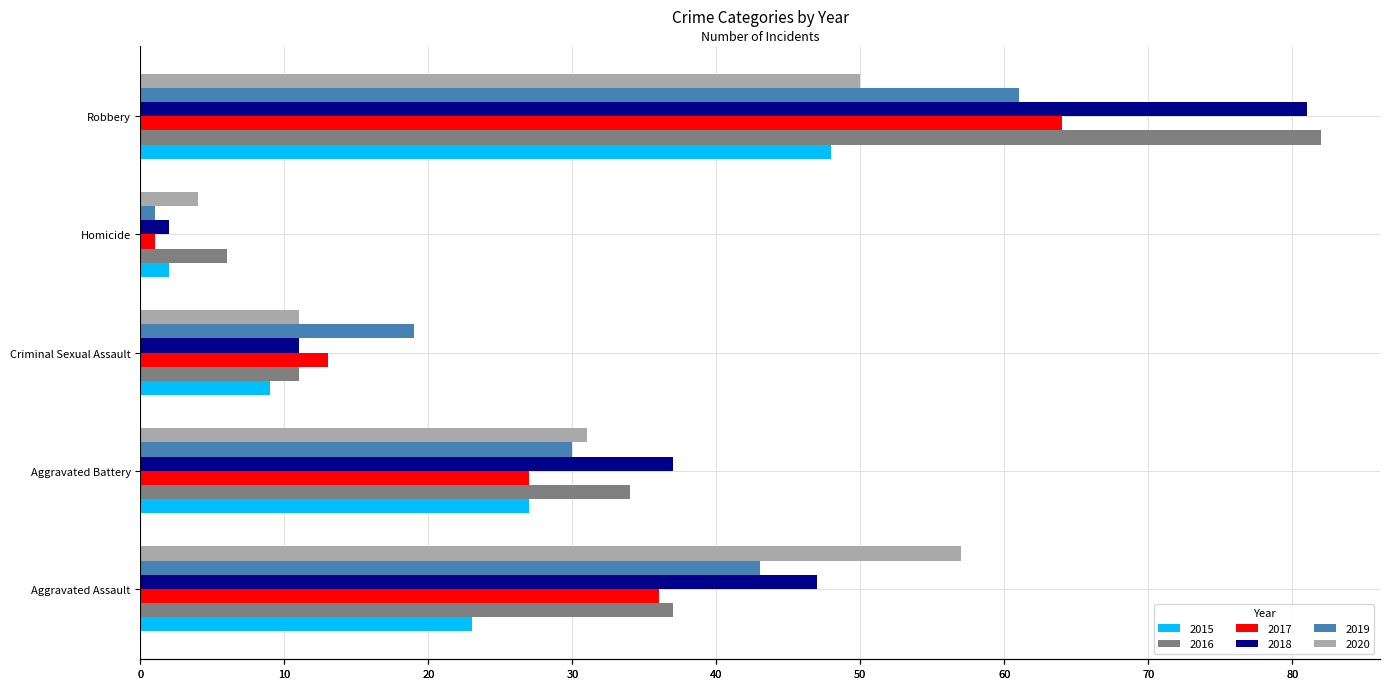

How many values in the 2016 series exceed 34?

2